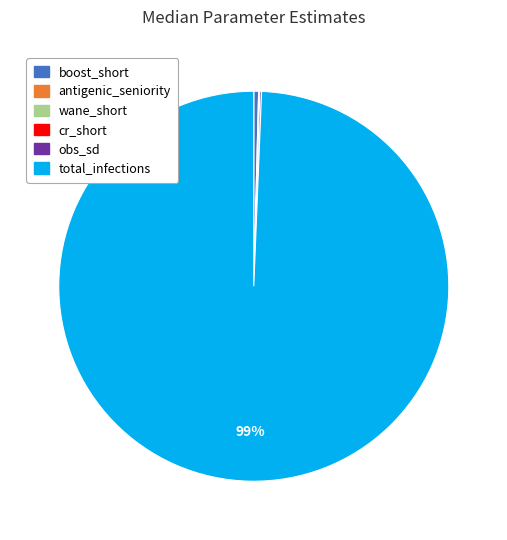

To the nearest percent, what is the average slice percentage?

17%